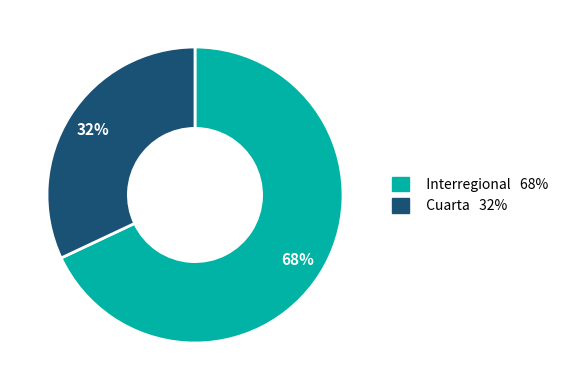

Is the sum of Cuarta and Interregional greater than half?

Yes